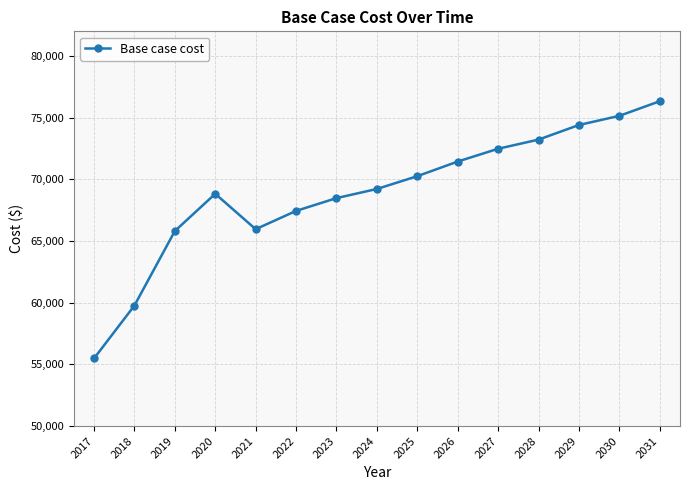

Where is the first local maximum?

2020